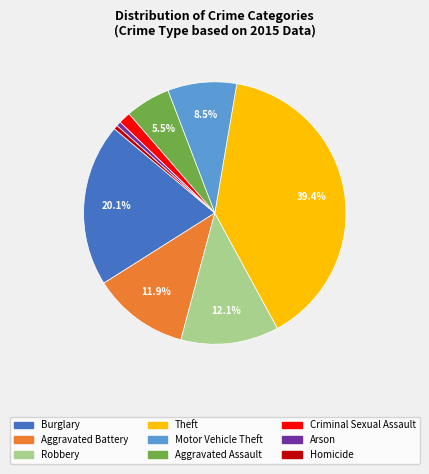

What percentage is the Burglary slice, to the nearest percent?

20%